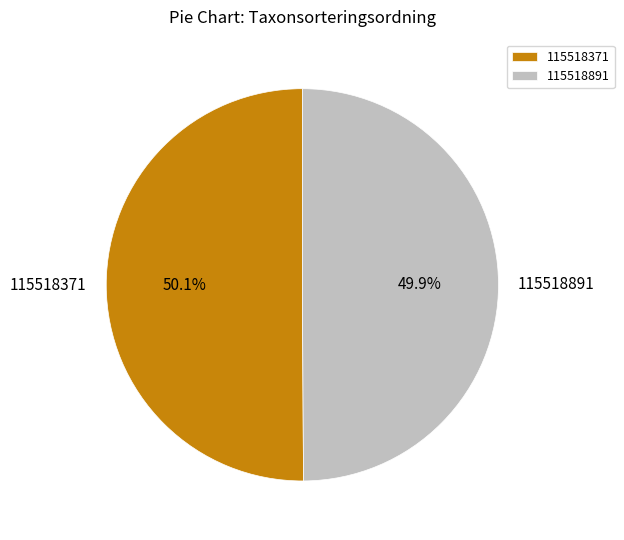

Count the number of slices in the pie.

2